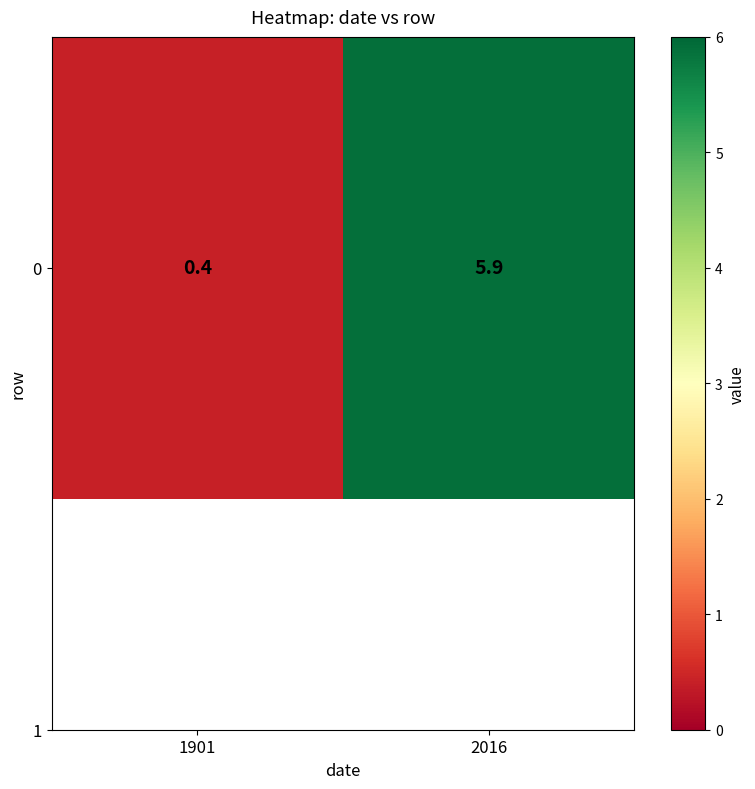

What is the smallest value displayed?

0.4